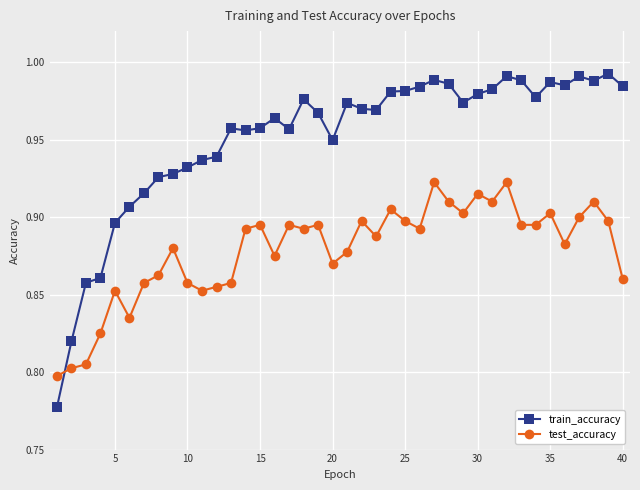

Which series ends up on top after the final intersection of test_accuracy and train_accuracy?

train_accuracy